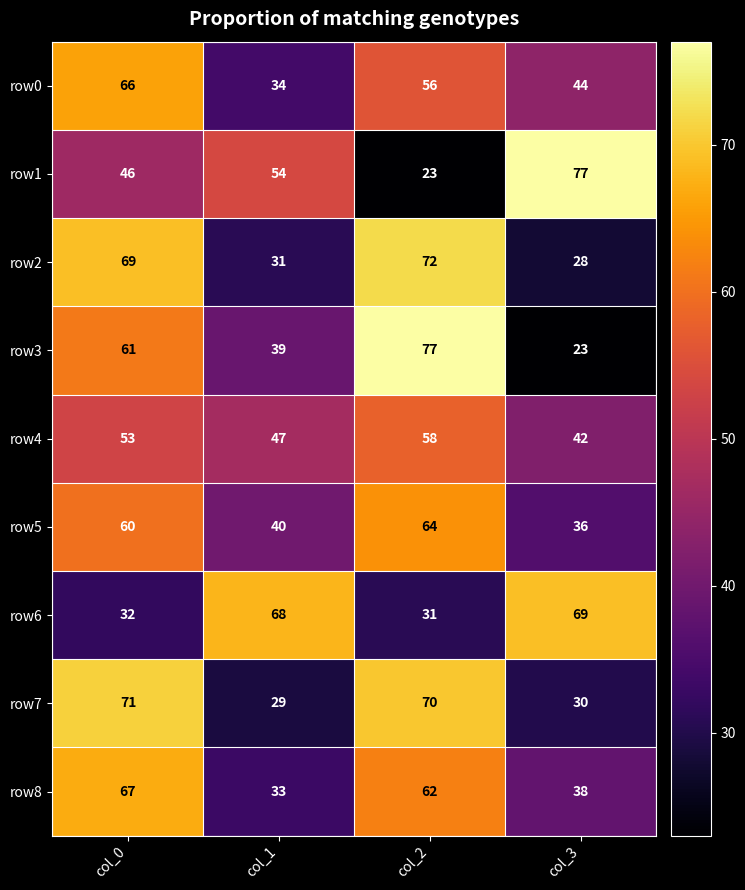

What is the average value of the row8 series?

50